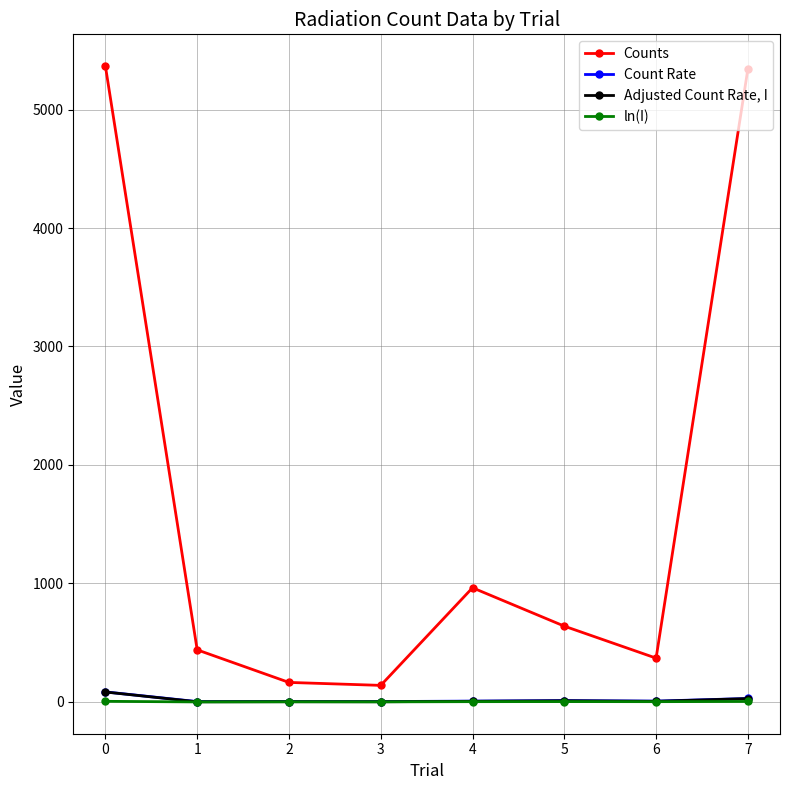

True or false: Adjusted Count Rate, I and Counts intersect in this chart.

False